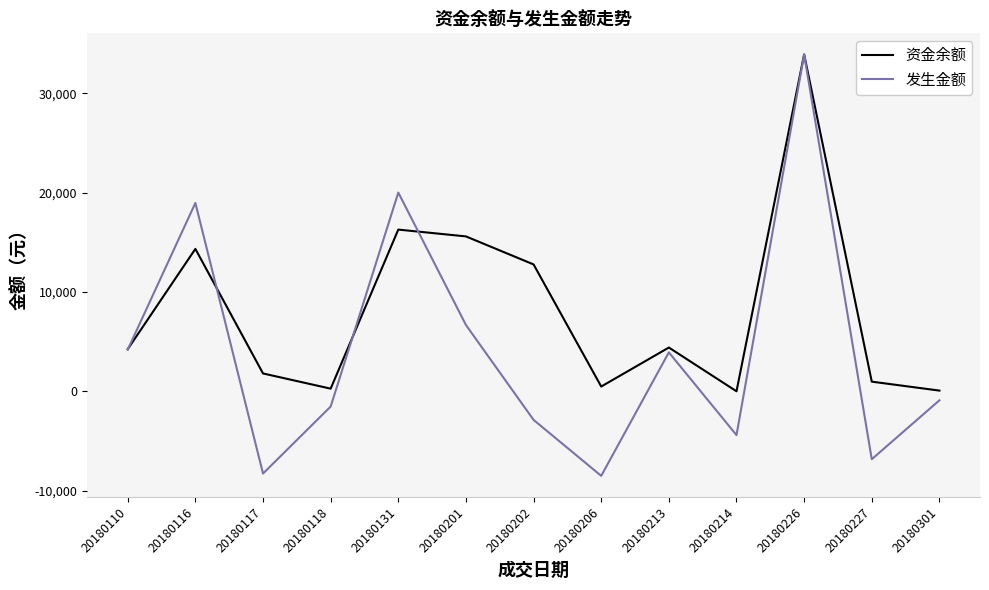

Which series changed the most between 20180202 and 20180227?

资金余额